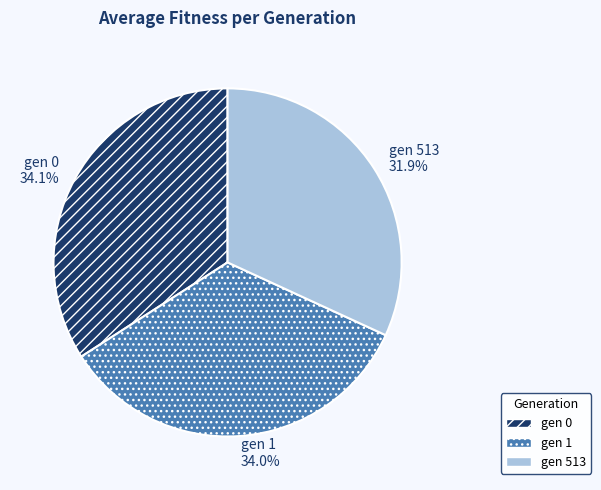

To the nearest percent, what is the difference between the largest and smallest slice percentages?

2%